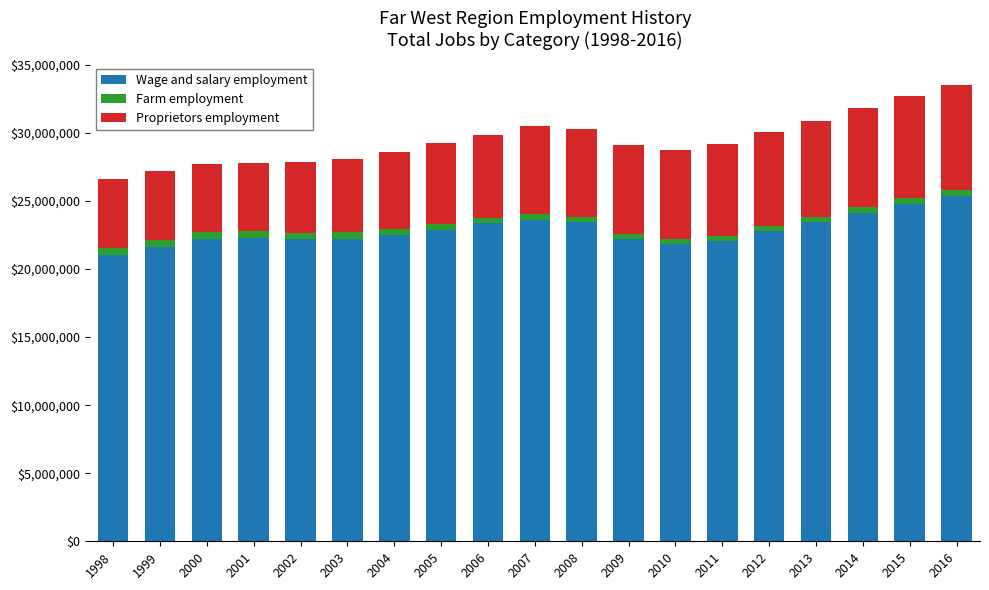

How many values in the Wage and salary employment series are below 22502408?

9